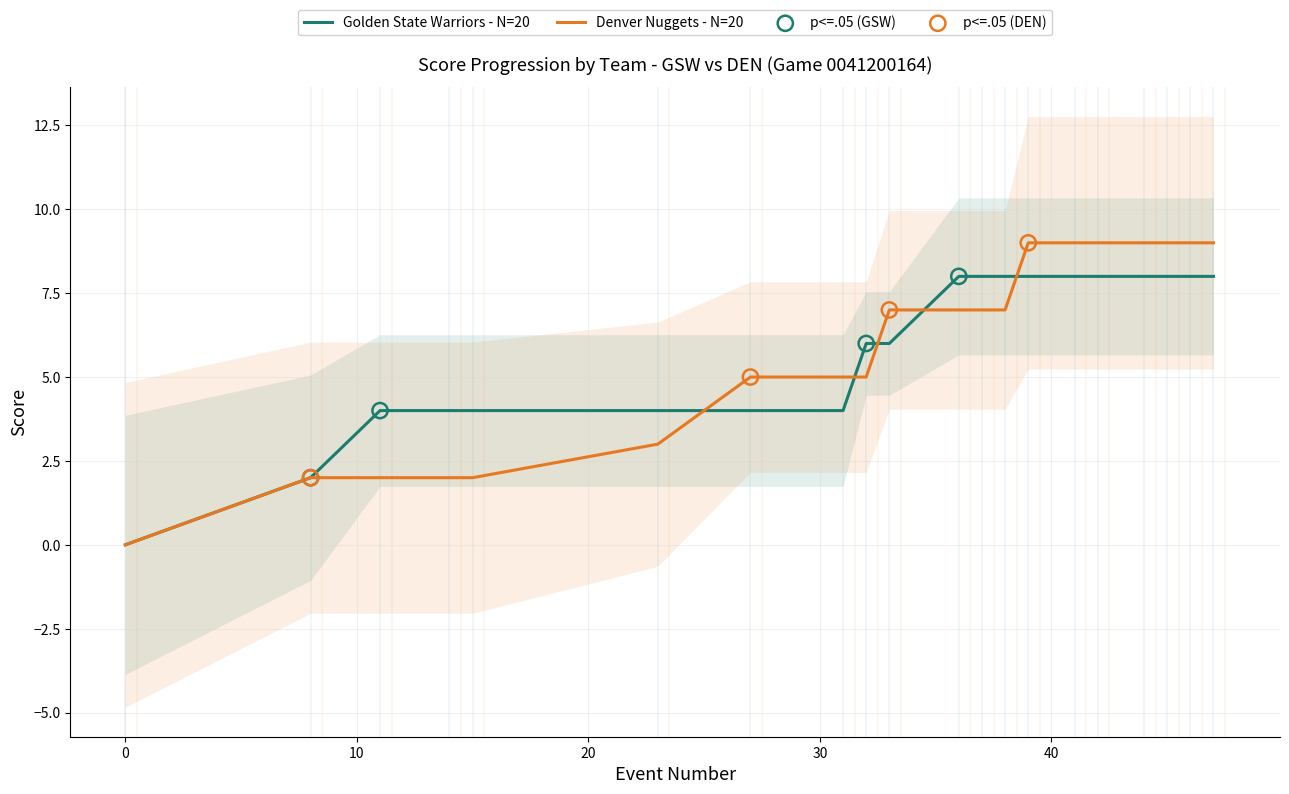

Which series reaches the minimum Y coordinate?

Golden State Warriors